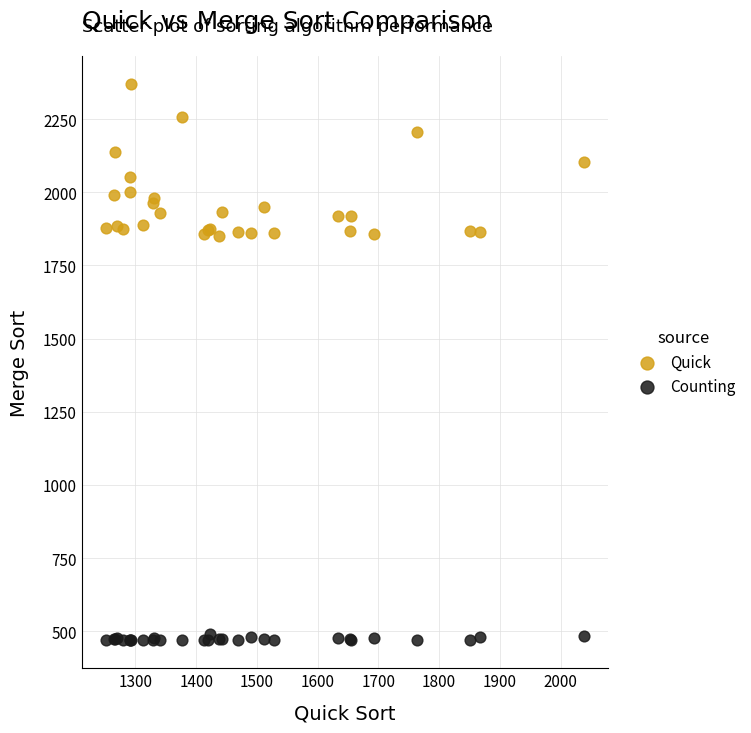

What are all the series names shown in the legend?

Quick, Counting